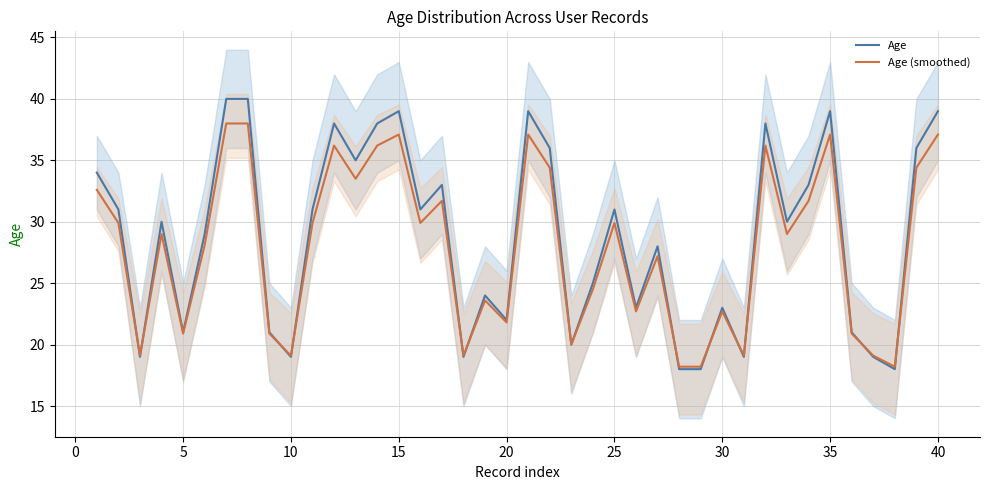

What are all the series names shown in the legend?

Age, Age (smoothed)